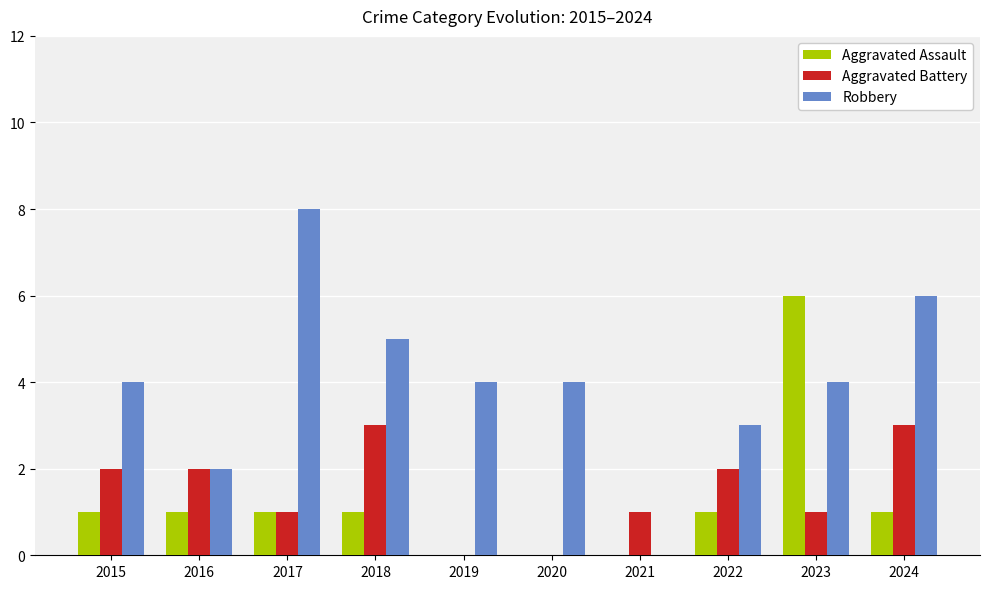

How many categories are shown in the chart?

10